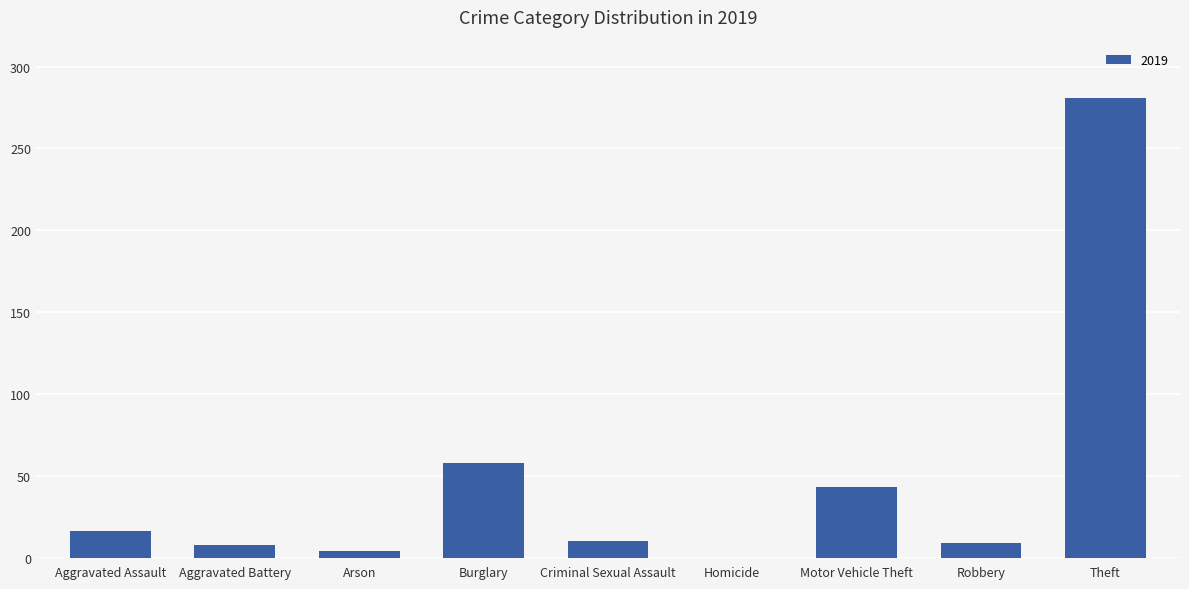

At which label is the value closest to 140?

Burglary